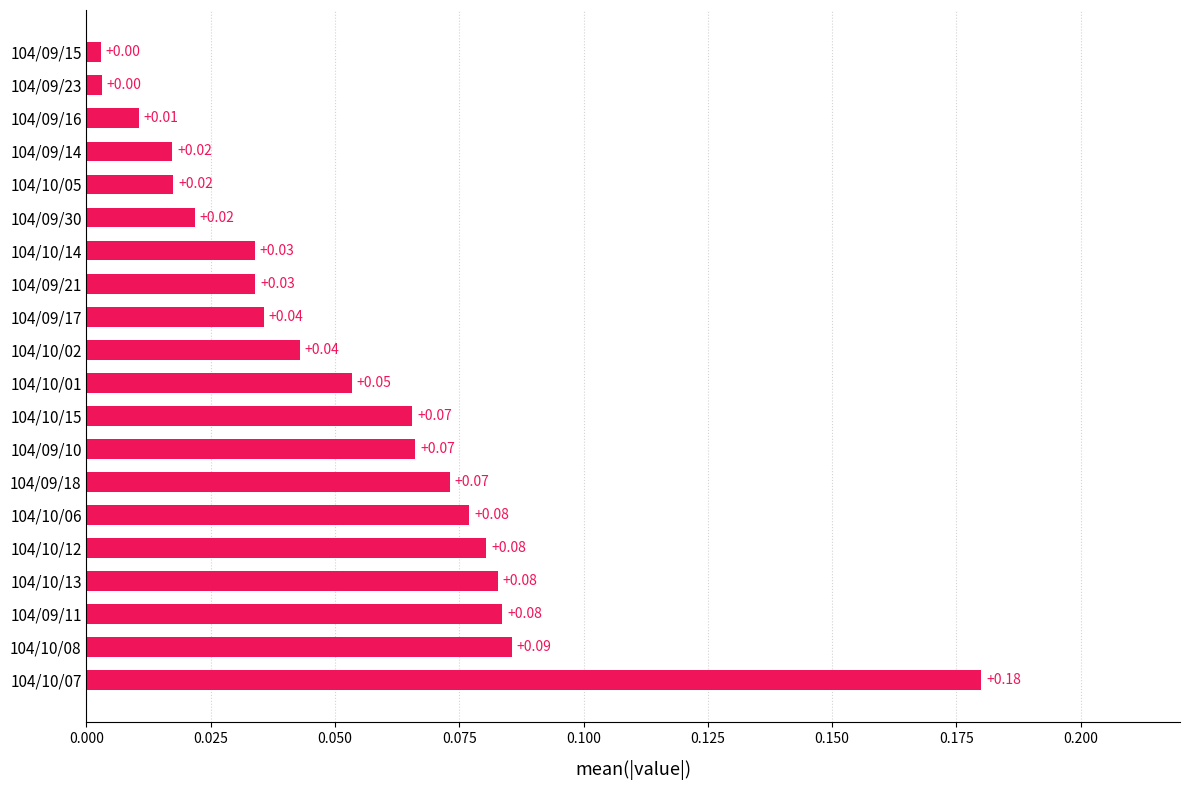

What is the sum of all values?

1.1